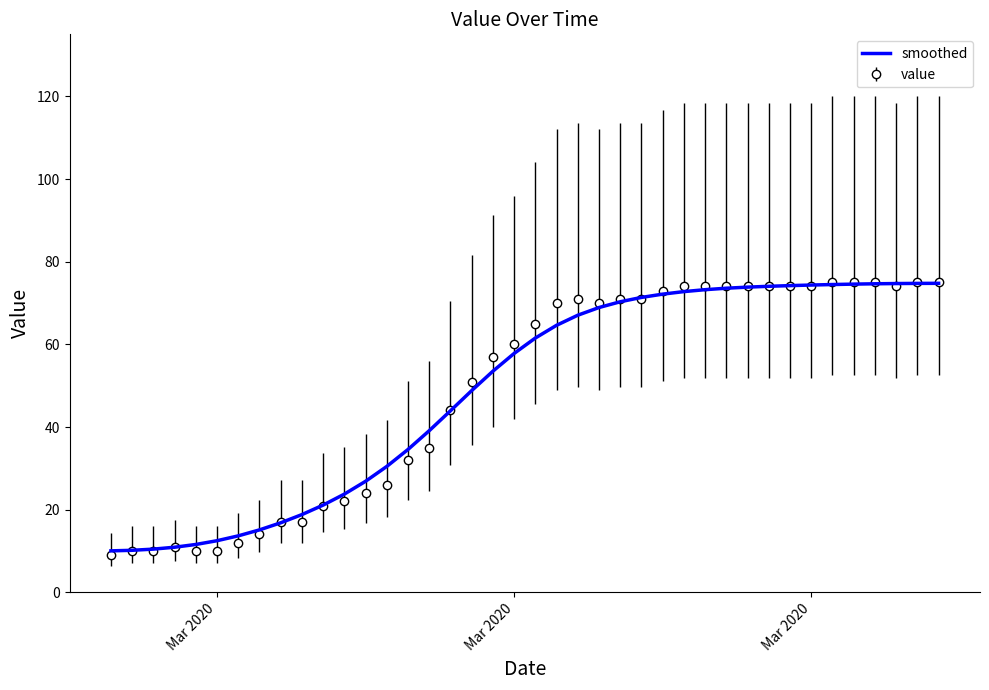

Which series has the widest spread of values?

value